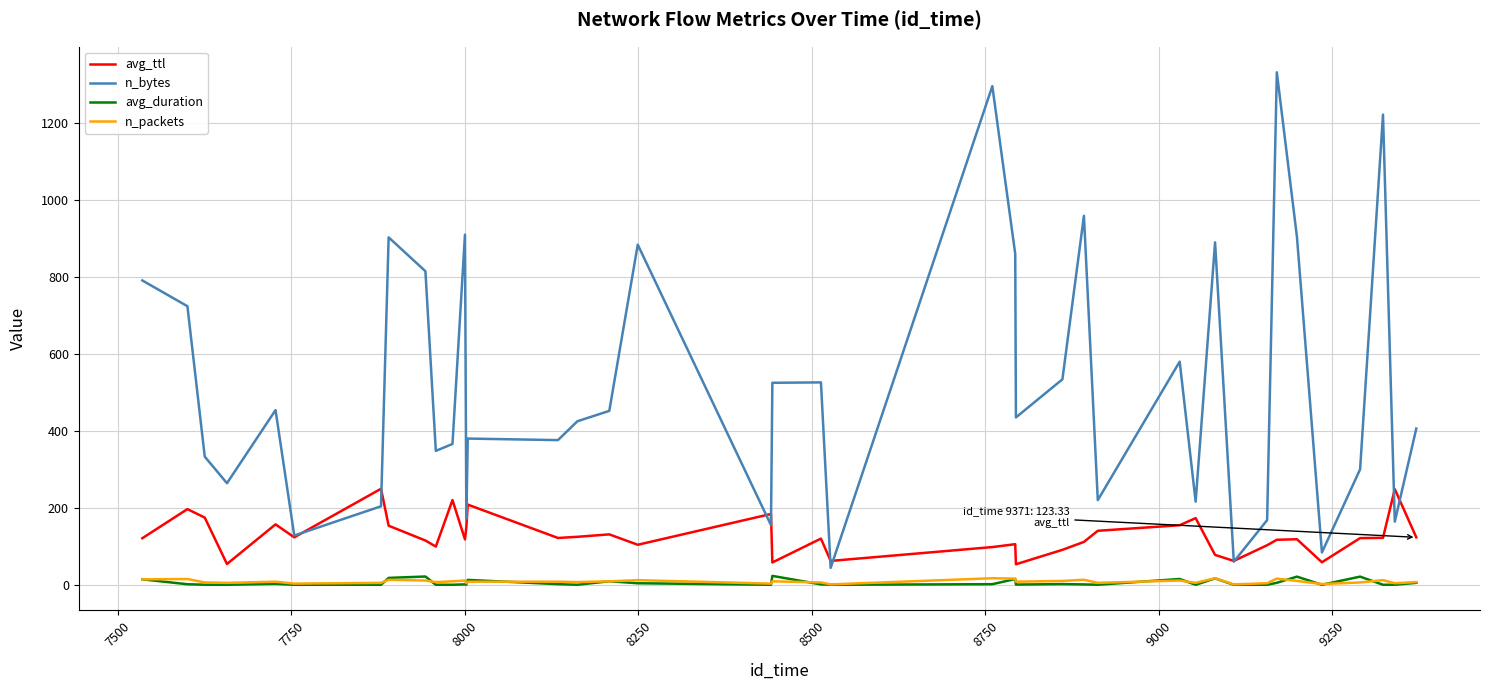

True or false: n_bytes and avg_duration cross at least once.

False